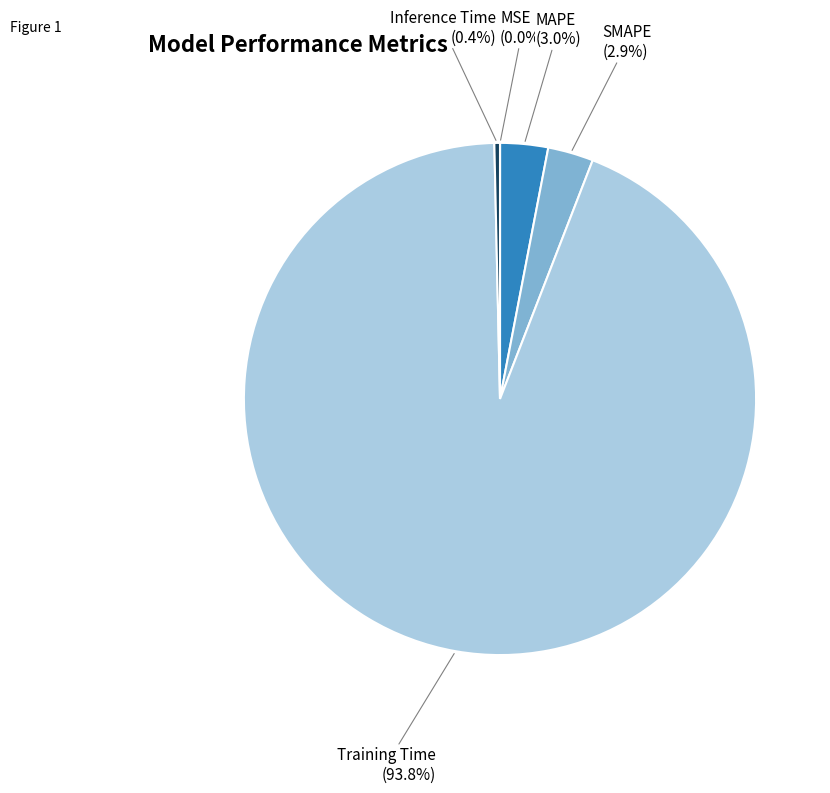

What is the largest slice in the pie chart?

Training Time